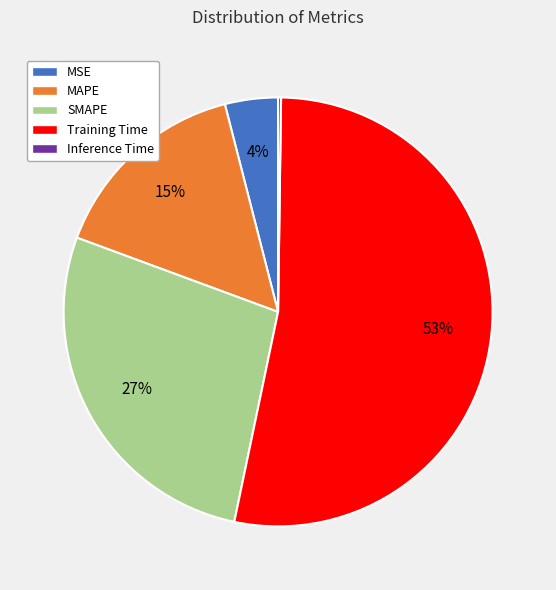

To the nearest percent, what portion does MSE represent?

4%